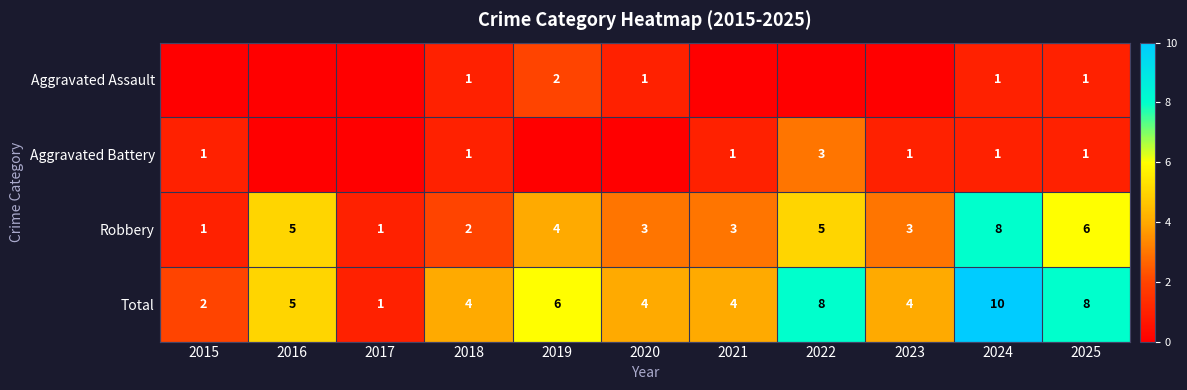

Is it true that Robbery equals 5 at 2022?

True